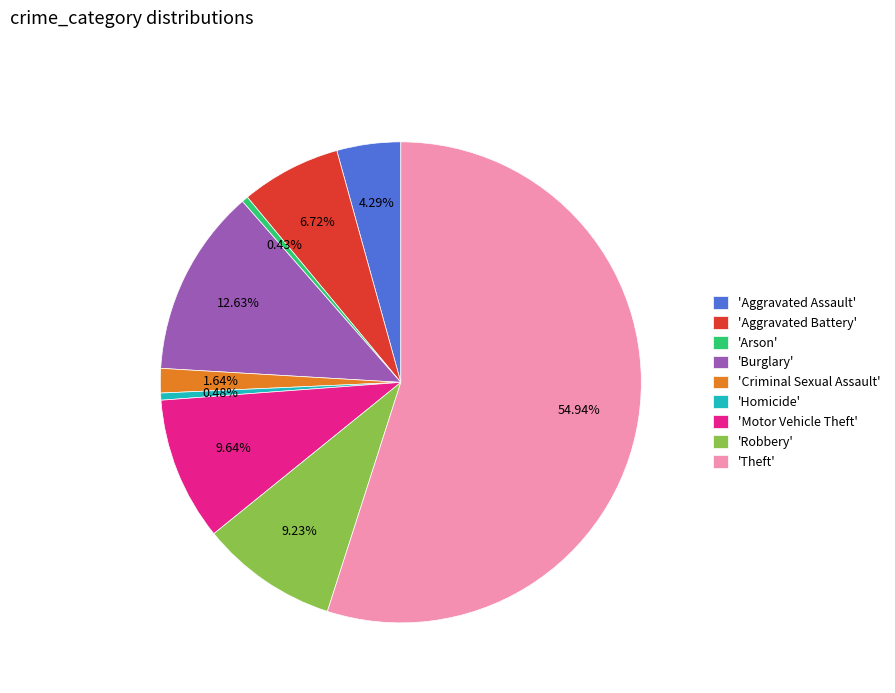

To the nearest percent, what is the difference between the largest and smallest slice percentages?

55%